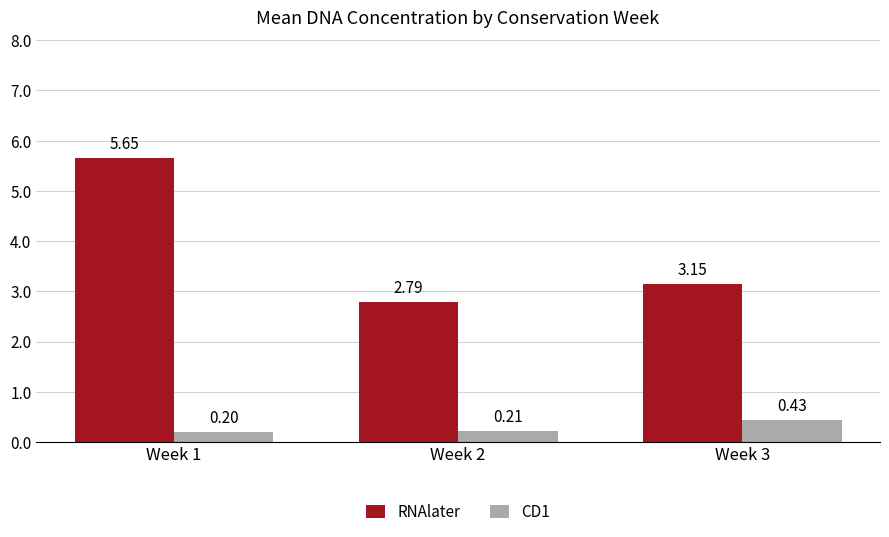

How many data points in RNAlater are above 3?

2